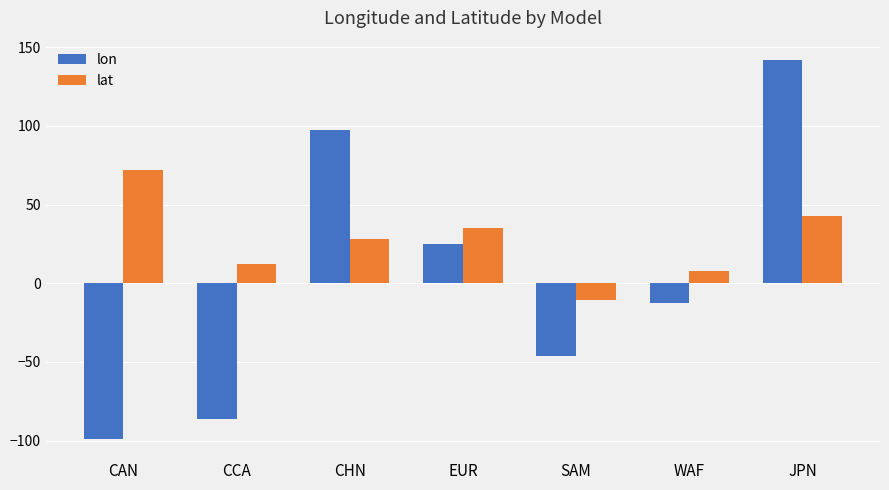

What position from the right is CCA?

6